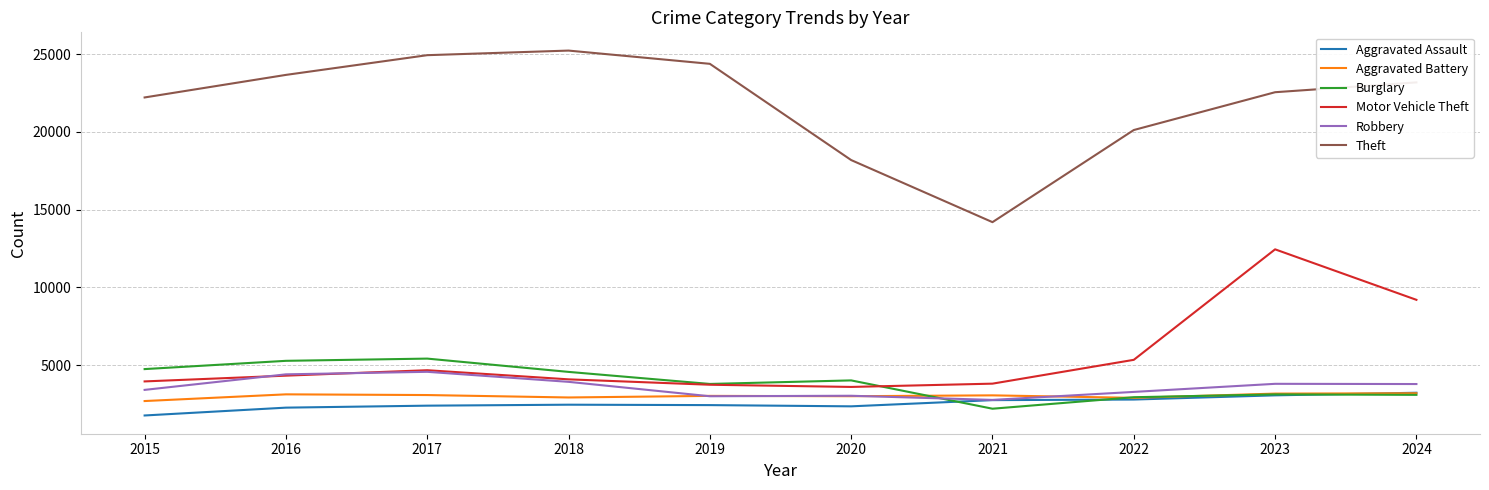

What is the minimum value for Aggravated Assault?

1764